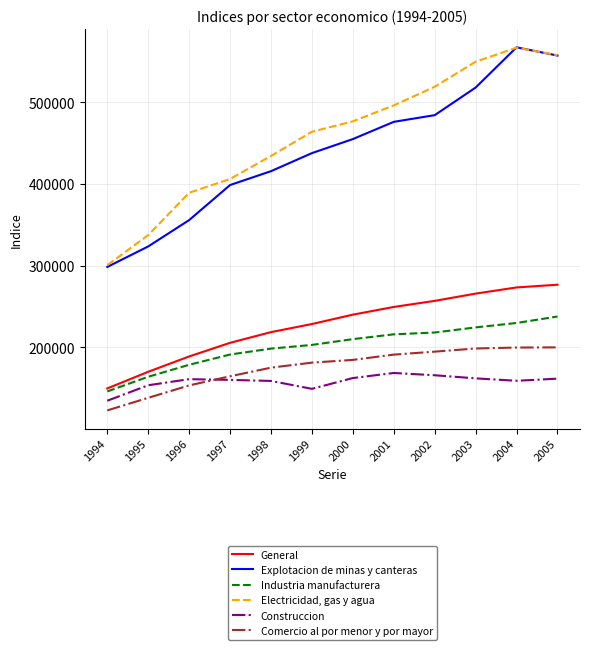

Which label corresponds to the largest value in the chart?

2004